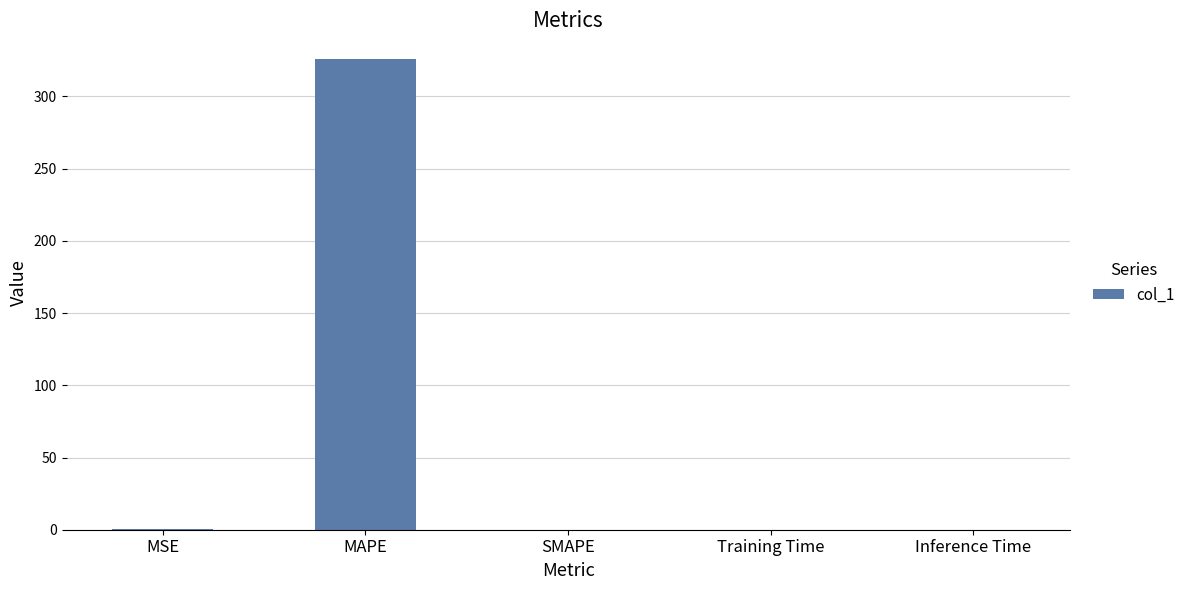

Are the bars grouped side by side (vs. stacked)?

No